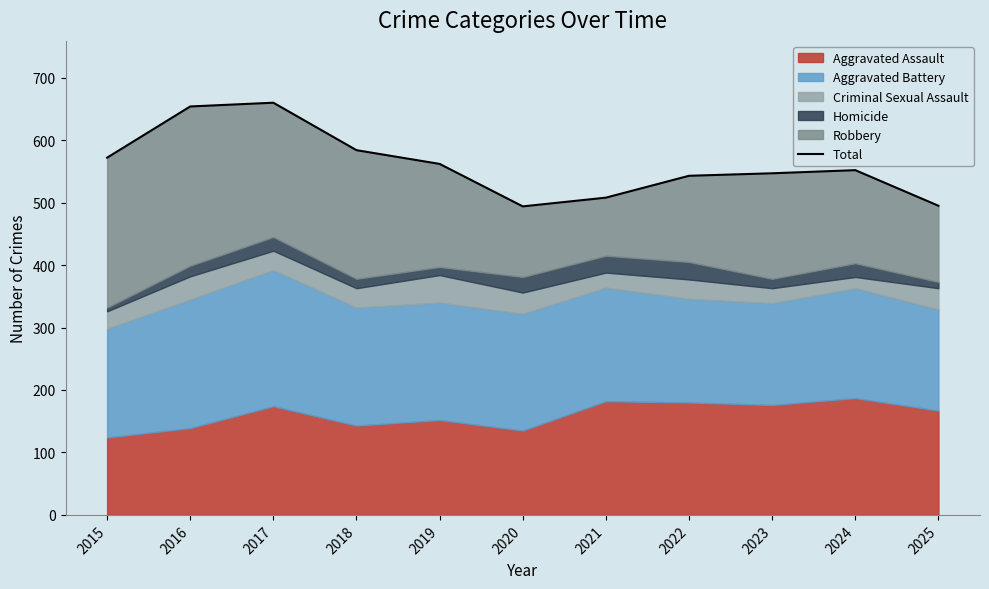

How many data points are above 552?

5